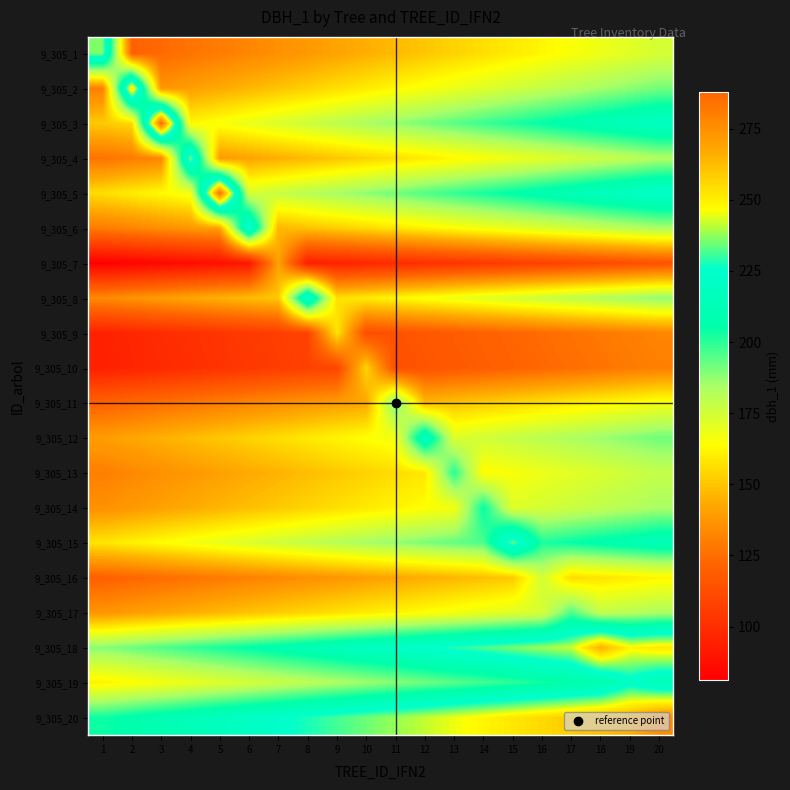

Reading left to right, what are all the values shown in this chart?

9_305_1: 1=236.0	2=120.9	3=123.9	4=126.8	5=129.8	6=132.8	7=135.7	8=138.7	9=141.6	10=144.6	11=147.5	12=150.4	13=153.4	14=156.3	15=159.3	16=162.2	17=165.2	18=168.2	19=171.1	20=174.1
9_305_2: 1=130.7	2=255.0	3=137.1	4=140.2	5=143.4	6=146.6	7=149.8	8=153.0	9=156.2	10=159.4	11=162.6	12=165.8	13=168.9	14=172.1	15=175.3	16=178.5	17=181.7	18=184.9	19=188.1	20=191.2
9_305_3: 1=151.2	2=154.8	3=288.0	4=162.0	5=165.6	6=169.2	7=172.8	8=176.4	9=180.0	10=183.6	11=187.2	12=190.8	13=194.4	14=198.0	15=201.6	16=205.2	17=208.8	18=212.4	19=216.0	20=219.6
9_305_4: 1=126.8	2=129.8	3=132.8	4=236.0	5=138.7	6=141.6	7=144.6	8=147.5	9=150.4	10=153.4	11=156.3	12=159.3	13=162.2	14=165.2	15=168.2	16=171.1	17=174.1	18=177.0	19=179.9	20=182.9
9_305_5: 1=156.2	2=159.8	3=163.3	4=166.8	5=284.0	6=174.0	7=177.5	8=181.0	9=184.6	10=188.2	11=191.7	12=195.2	13=198.8	14=202.3	15=205.9	16=209.5	17=213.0	18=216.5	19=220.1	20=223.7
9_305_6: 1=129.4	2=132.2	3=135.1	4=138.0	5=140.9	6=230.0	7=146.6	8=149.5	9=152.4	10=155.2	11=158.1	12=161.0	13=163.9	14=166.8	15=169.6	16=172.5	17=175.4	18=178.2	19=181.1	20=184.0
9_305_7: 1=81.1	2=82.8	3=84.6	4=86.4	5=88.1	6=89.9	7=141.0	8=93.4	9=95.2	10=96.9	11=98.7	12=100.5	13=102.2	14=104.0	15=105.8	16=107.5	17=109.3	18=111.0	19=112.8	20=114.6
9_305_8: 1=134.0	2=136.8	3=139.7	4=142.5	5=145.3	6=148.2	7=151.0	8=228.0	9=156.8	10=159.6	11=162.5	12=165.3	13=168.2	14=171.0	15=173.8	16=176.7	17=179.5	18=182.4	19=185.2	20=188.1
9_305_9: 1=94.8	2=96.8	3=98.8	4=100.7	5=102.7	6=104.7	7=106.7	8=108.6	9=158.0	10=112.6	11=114.5	12=116.5	13=118.5	14=120.5	15=122.5	16=124.4	17=126.4	18=128.4	19=130.3	20=132.3
9_305_10: 1=94.3	2=96.2	3=98.2	4=100.1	5=102.0	6=104.0	7=105.9	8=107.8	9=109.7	10=154.0	11=113.6	12=115.5	13=117.4	14=119.4	15=121.3	16=123.2	17=125.1	18=127.0	19=129.0	20=130.9
9_305_11: 1=120.6	2=123.0	3=125.5	4=127.9	5=130.3	6=132.7	7=135.1	8=137.5	9=139.9	10=142.3	11=193.0	12=147.2	13=149.6	14=152.0	15=154.4	16=156.8	17=159.2	18=161.6	19=164.0	20=166.5
9_305_12: 1=139.6	2=142.3	3=145.1	4=147.8	5=150.6	6=153.3	7=156.0	8=158.8	9=161.5	10=164.2	11=167.0	12=219.0	13=172.5	14=175.2	15=177.9	16=180.7	17=183.4	18=186.2	19=188.9	20=191.6
9_305_13: 1=130.7	2=133.2	3=135.7	4=138.2	5=140.7	6=143.2	7=145.7	8=148.2	9=150.8	10=153.3	11=155.8	12=158.3	13=201.0	14=163.3	15=165.8	16=168.3	17=170.8	18=173.4	19=175.9	20=178.4
9_305_14: 1=135.8	2=138.4	3=140.9	4=143.5	5=146.1	6=148.6	7=151.2	8=153.8	9=156.3	10=158.9	11=161.4	12=164.0	13=166.6	14=205.0	15=171.7	16=174.2	17=176.8	18=179.4	19=181.9	20=184.5
9_305_15: 1=158.0	2=160.9	3=163.8	4=166.7	5=169.7	6=172.6	7=175.5	8=178.4	9=181.3	10=184.3	11=187.2	12=190.1	13=193.0	14=196.0	15=234.0	16=201.8	17=204.8	18=207.7	19=210.6	20=213.5
9_305_16: 1=120.3	2=122.5	3=124.7	4=126.9	5=129.1	6=131.2	7=133.4	8=135.6	9=137.8	10=140.0	11=142.2	12=144.4	13=146.6	14=148.8	15=150.9	16=175.0	17=155.3	18=157.5	19=159.7	20=161.9
9_305_17: 1=137.2	2=139.7	3=142.1	4=144.6	5=147.0	6=149.4	7=151.9	8=154.3	9=156.8	10=159.2	11=161.7	12=164.2	13=166.6	14=169.1	15=171.5	16=173.9	17=196.0	18=178.8	19=181.3	20=183.8
9_305_18: 1=188.8	2=192.1	3=195.4	4=198.8	5=202.1	6=205.4	7=208.7	8=212.0	9=215.3	10=218.6	11=221.9	12=225.2	13=228.6	14=231.9	15=235.2	16=238.5	17=241.8	18=265.0	19=248.4	20=251.8
9_305_19: 1=160.9	2=163.7	3=166.5	4=169.3	5=172.1	6=174.8	7=177.6	8=180.4	9=183.1	10=185.9	11=188.7	12=191.5	13=194.2	14=197.0	15=199.8	16=202.6	17=205.4	18=208.1	19=222.0	20=213.7
9_305_20: 1=203.6	2=207.0	3=210.4	4=213.9	5=217.3	6=220.8	7=224.2	8=227.7	9=231.2	10=234.6	11=238.1	12=241.5	13=244.9	14=248.4	15=251.8	16=255.3	17=258.8	18=262.2	19=265.7	20=276.0